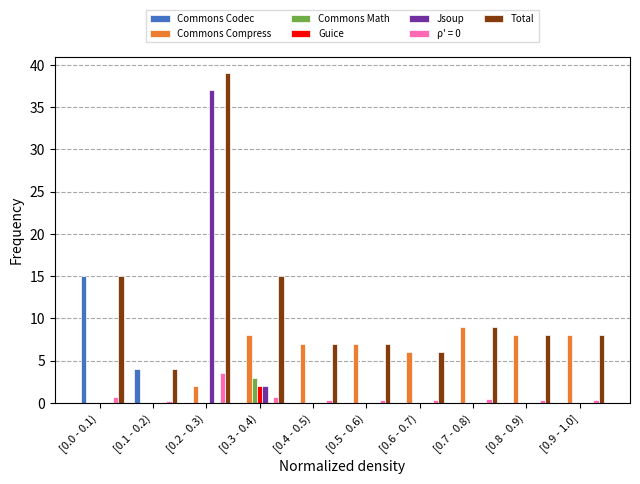

How many groups of bars are there?

10